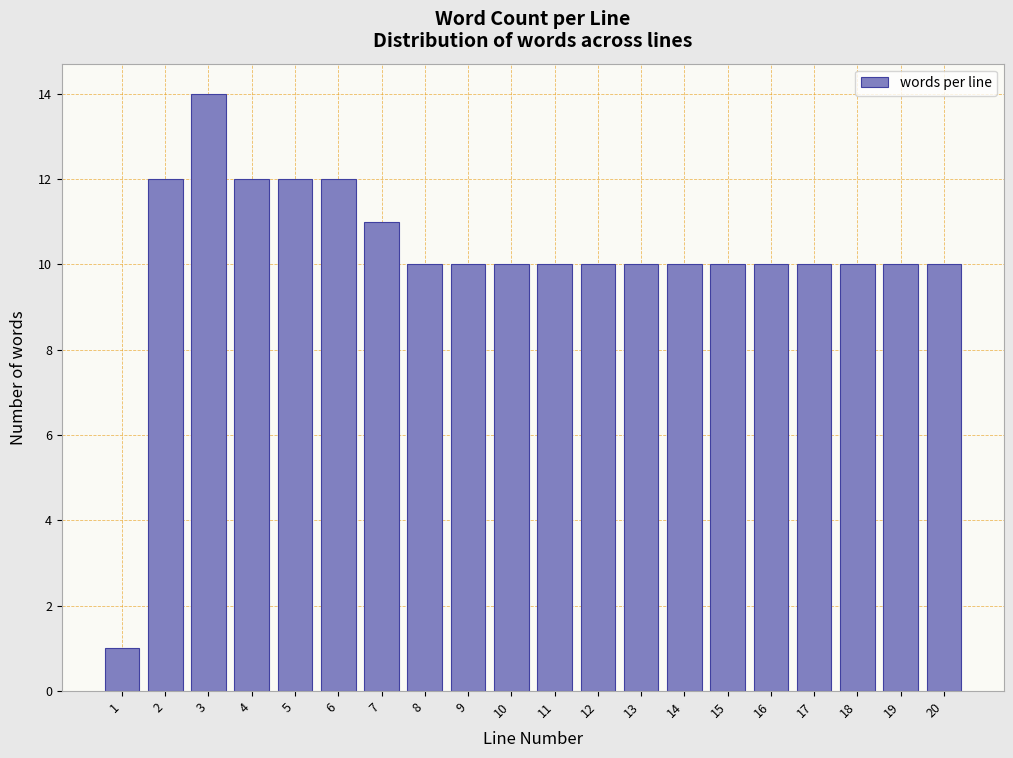

Reading left to right, transcribe all the data shown in this chart.

1	12	14	12	12	12	11	10	10	10	10	10	10	10	10	10	10	10	10	10